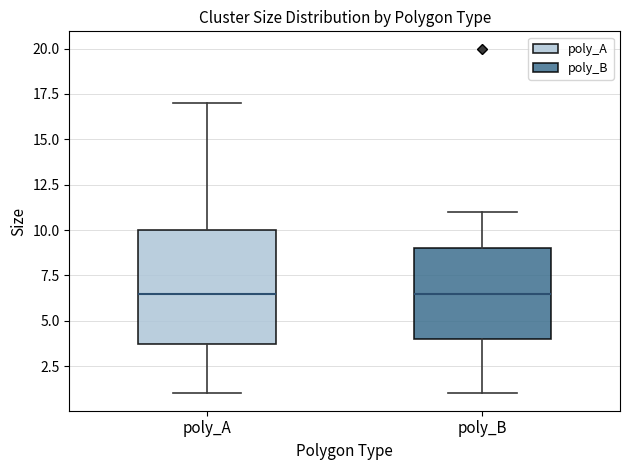

Which box is the tallest, from its lower edge to its upper edge?

poly_A